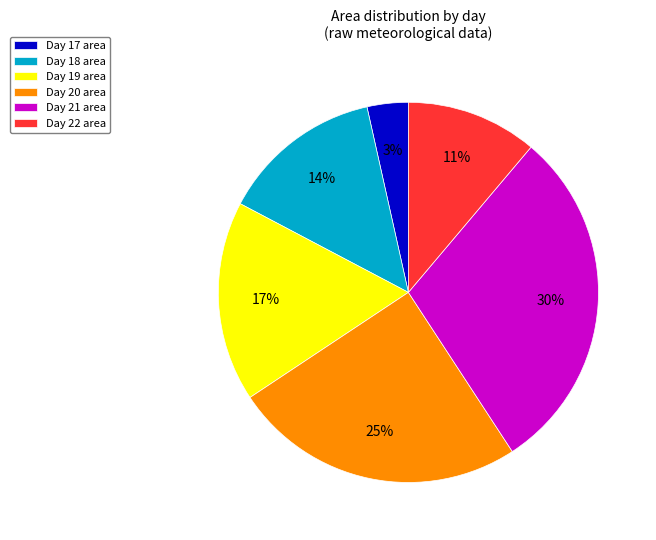

Is there a majority slice in this chart?

No